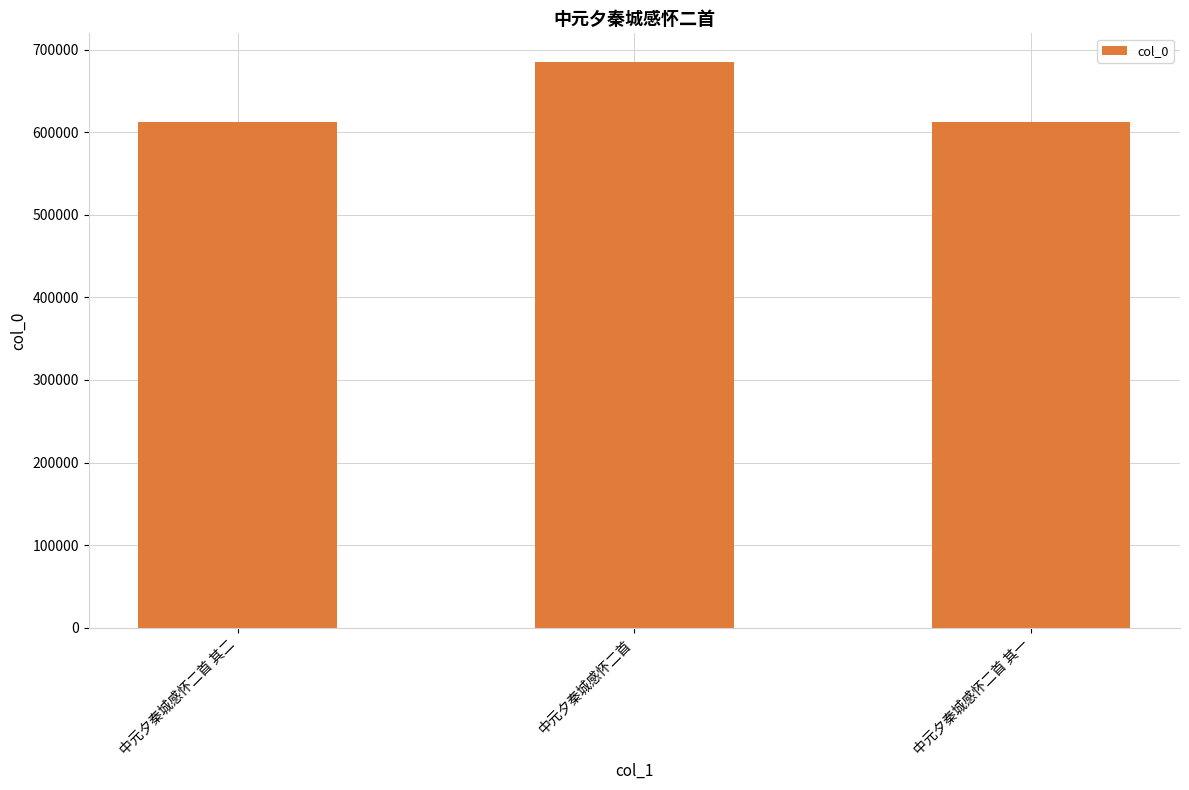

What is the average value?

636620